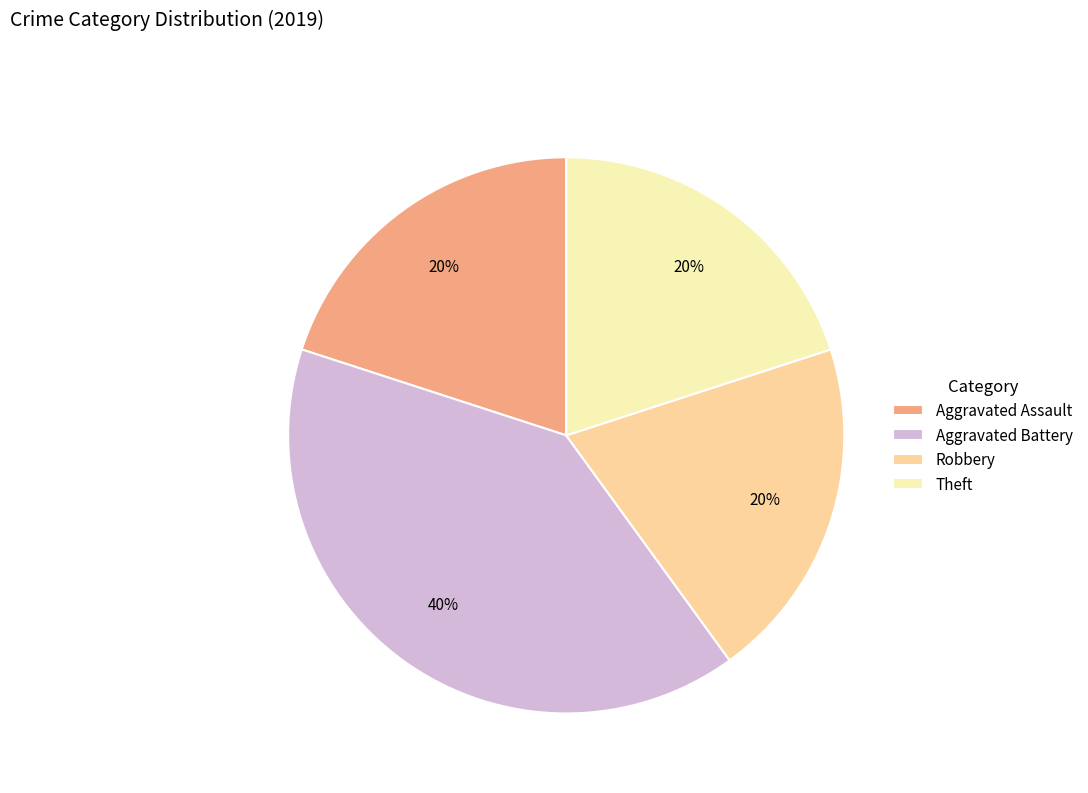

The Robbery slice represents 20% of the pie. True or false?

True